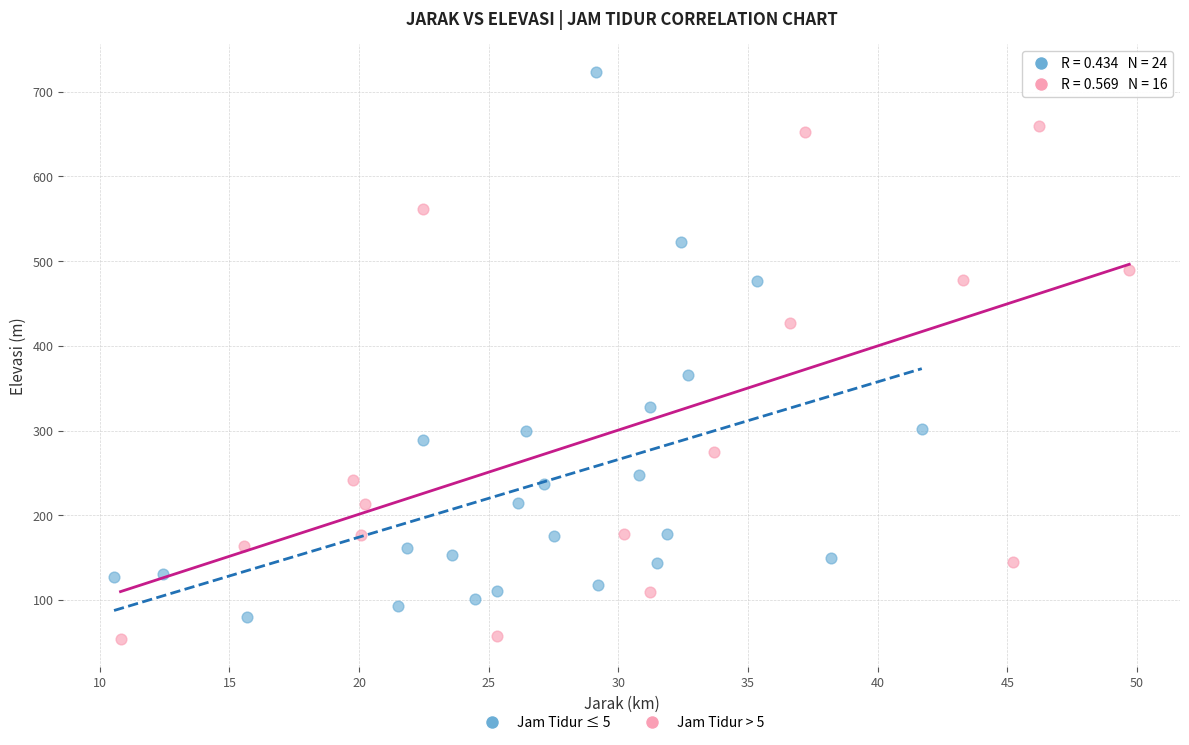

Which series has the widest spread of Y values?

Jam Tidur ≤ 5